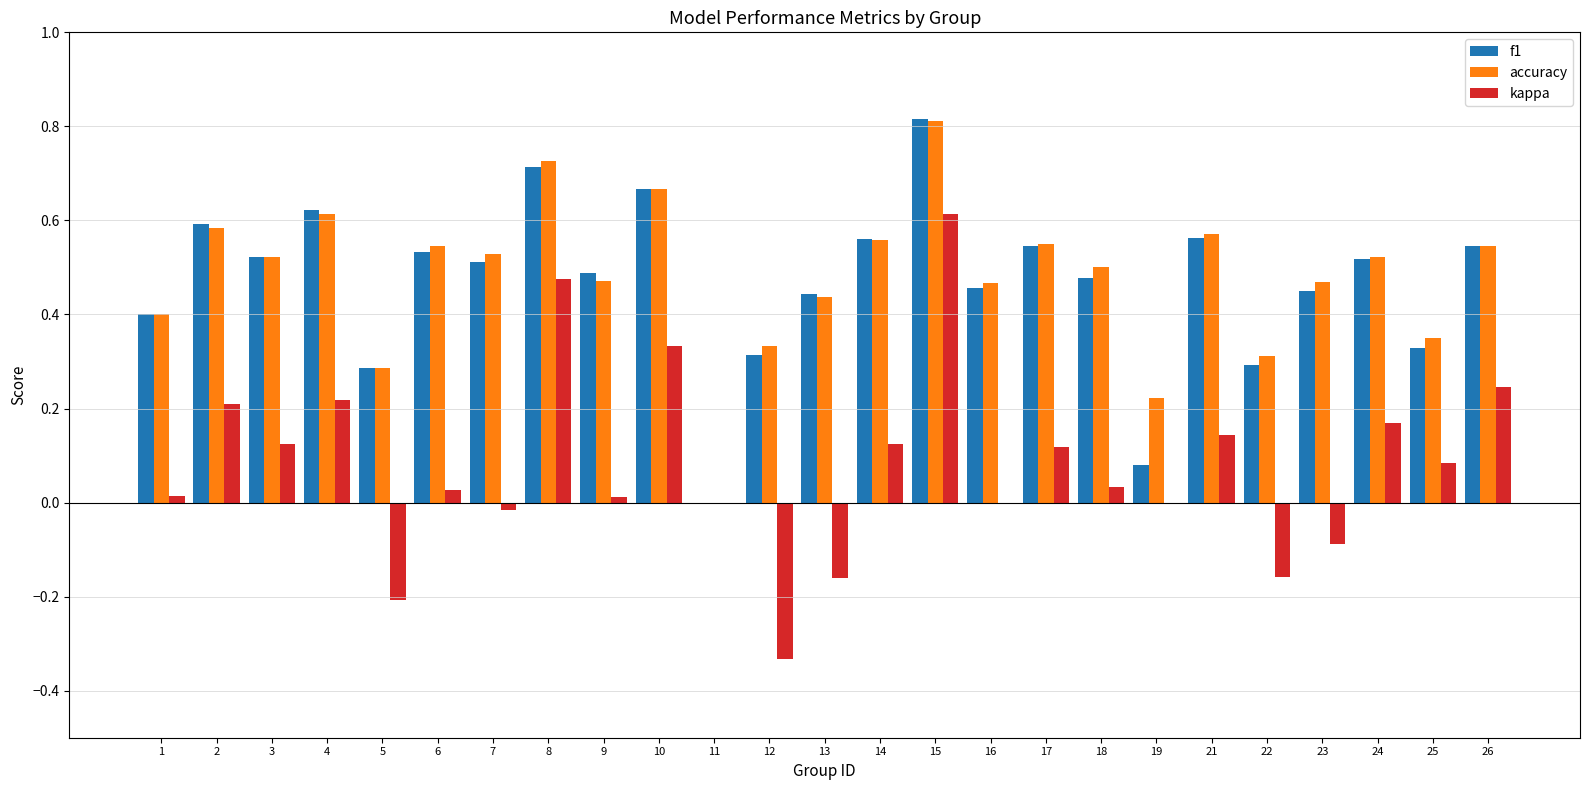

Between 12 and 24, which series saw the biggest shift?

kappa